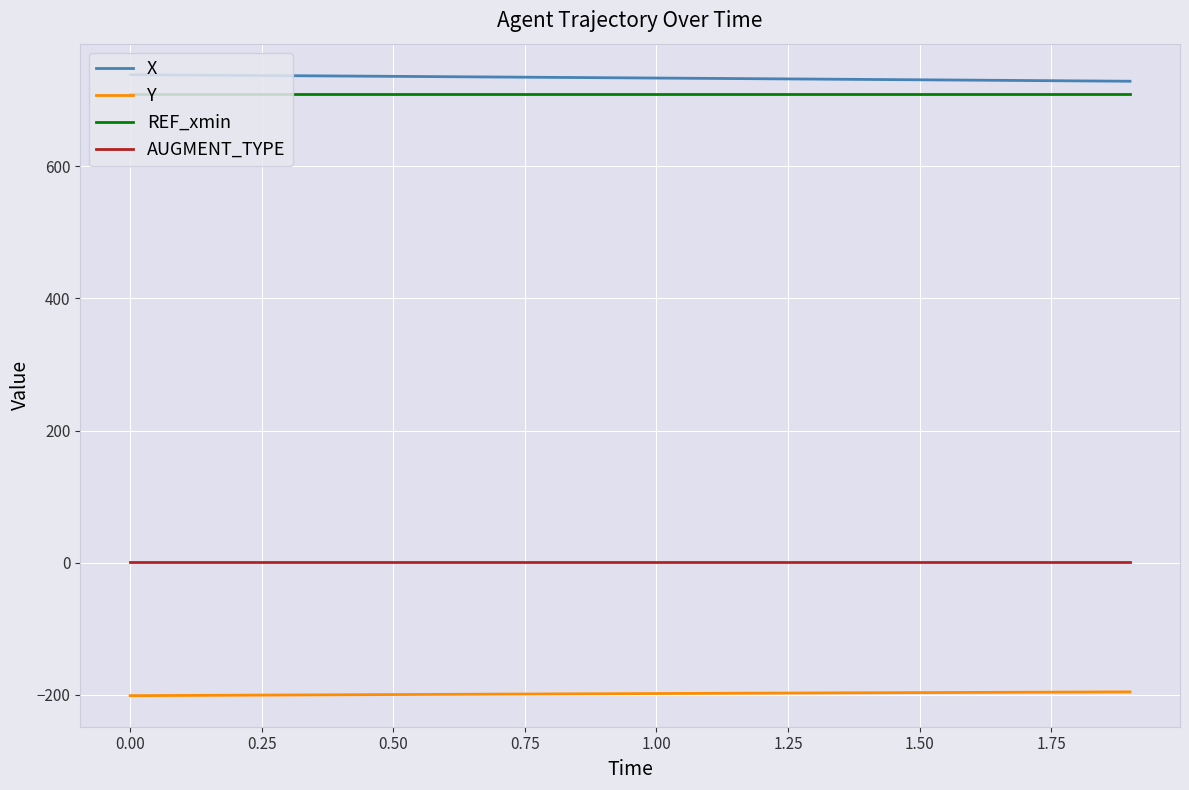

What is the greatest value displayed?

738.4